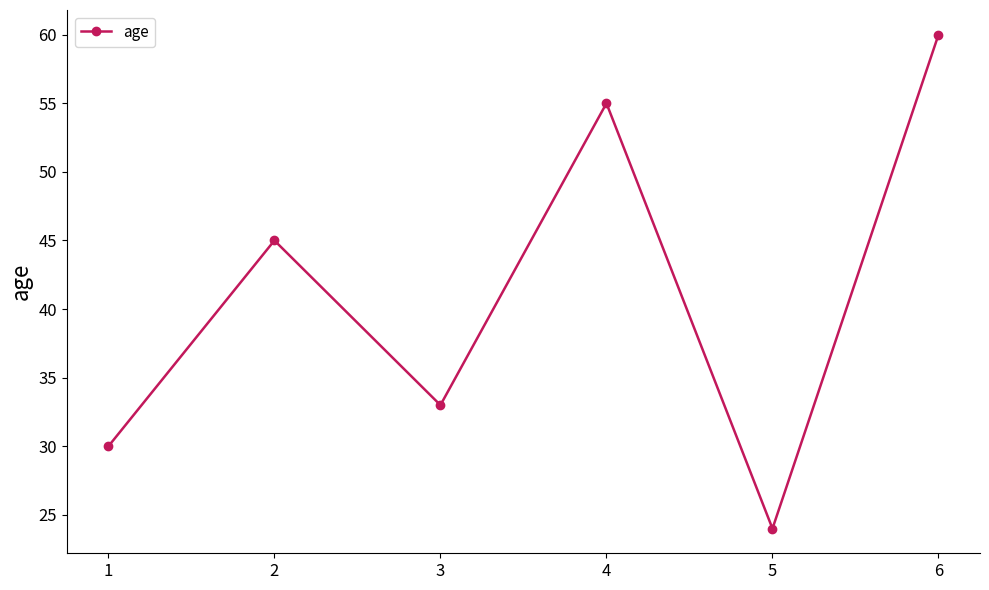

What is the greatest value displayed?

60